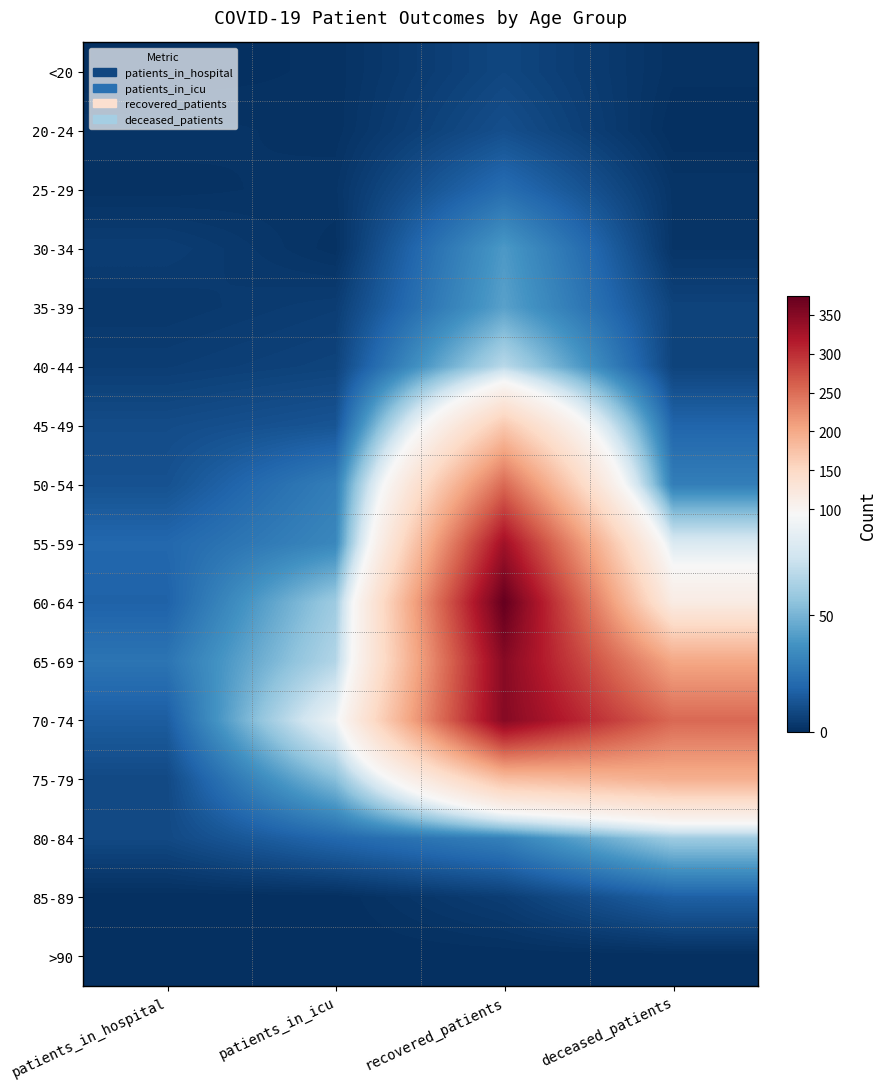

Between recovered_patients and patients_in_icu, which is larger?

recovered_patients